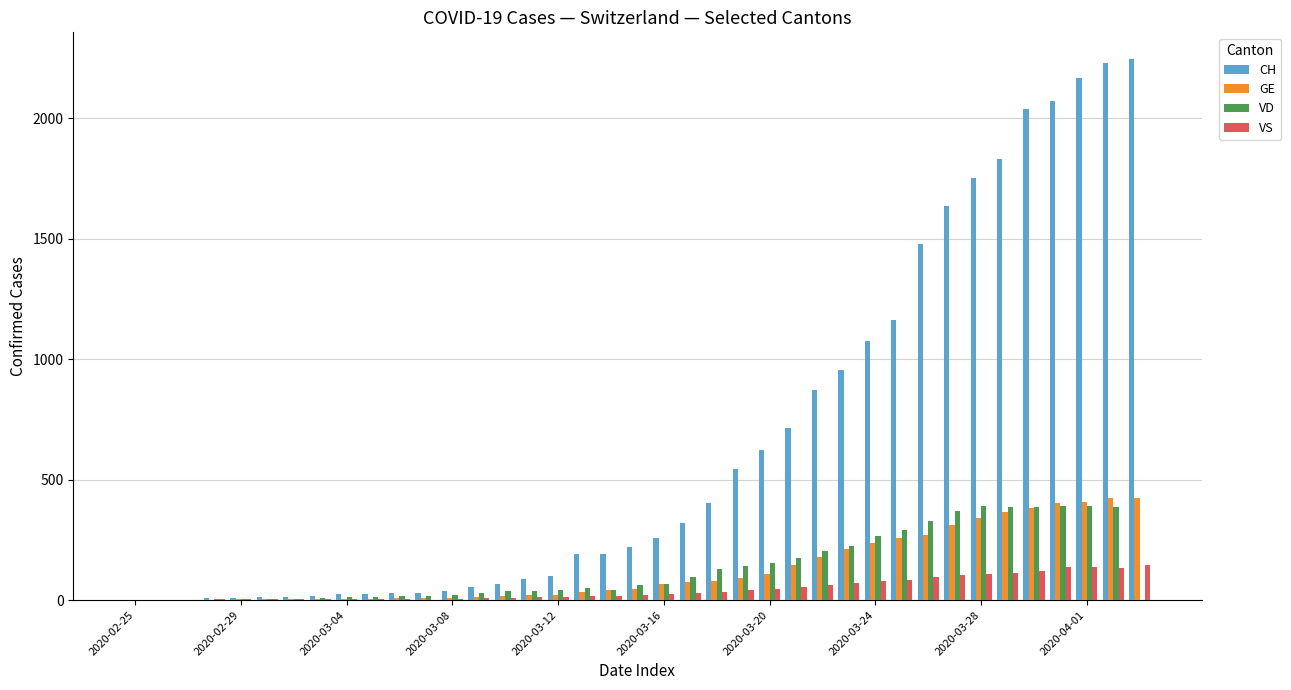

What is the greatest value displayed?

2245